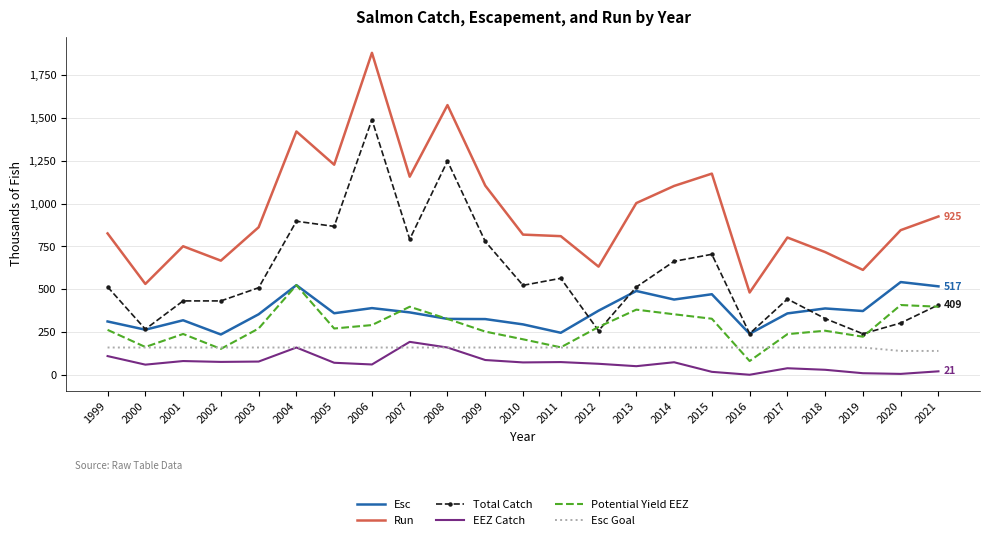

Which series changed the most between 2011 and 2016?

Run